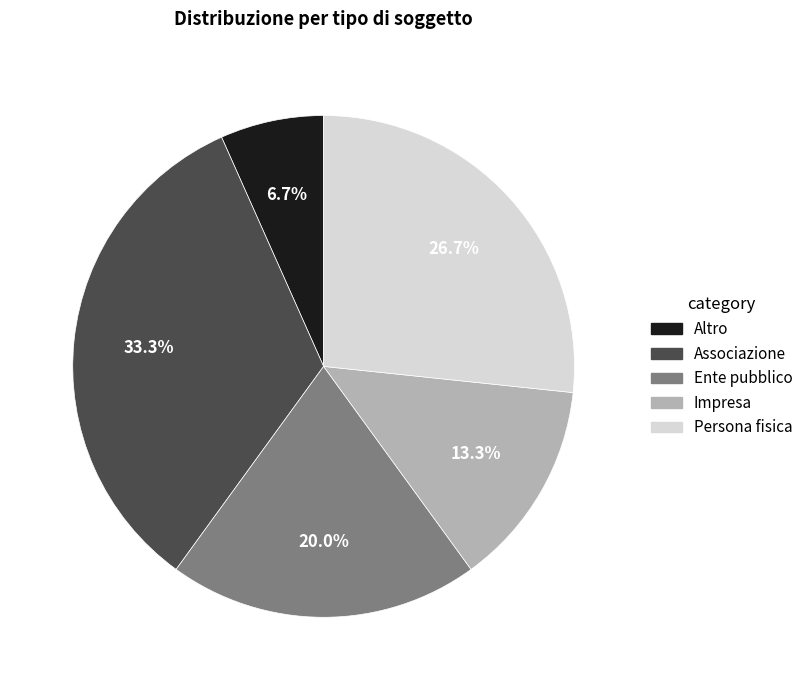

Which slice is the largest?

Associazione